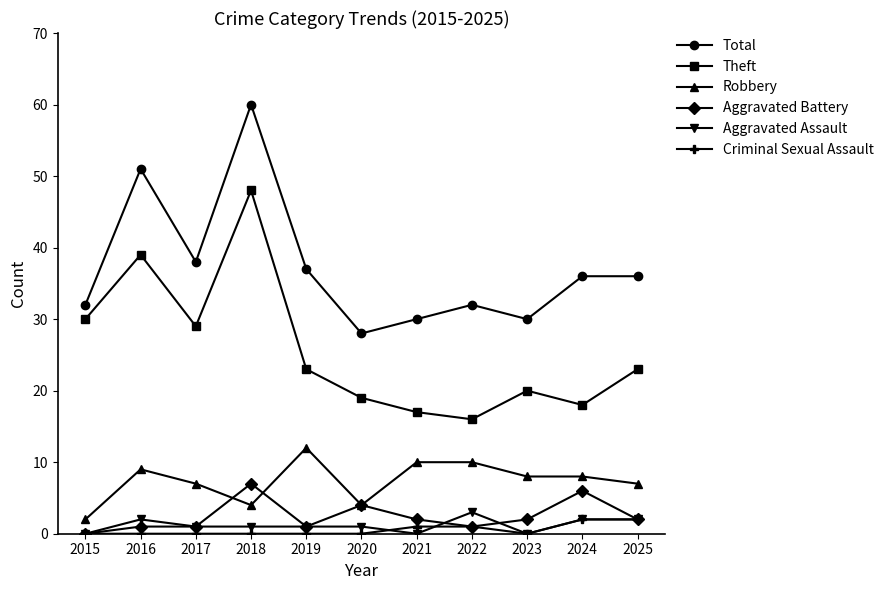

Between 2018 and 2020, which series saw the biggest shift?

Total